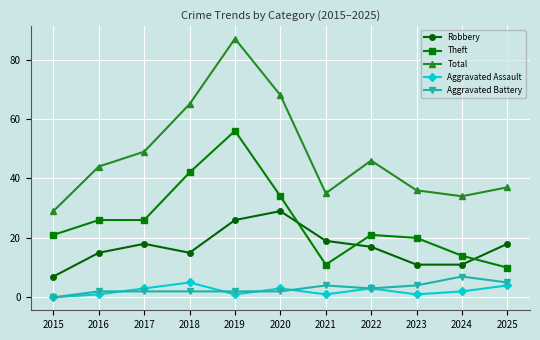

Which series has the largest total across all categories?

Total